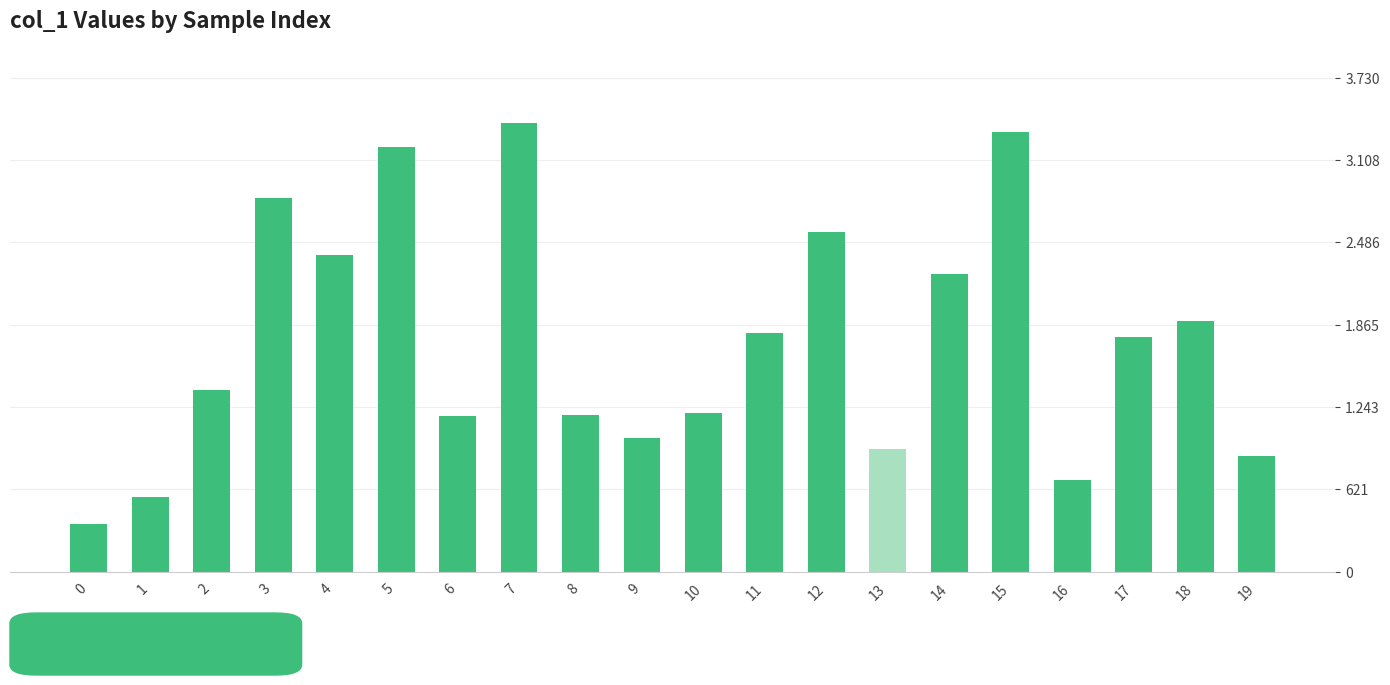

Where is the data nearest to the value 1874?

18